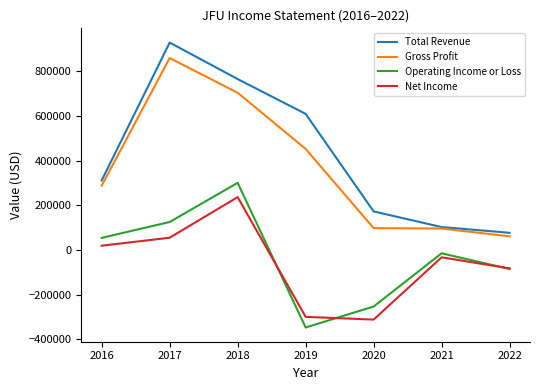

The value of Gross Profit at 2017 is 859700. True or false?

True